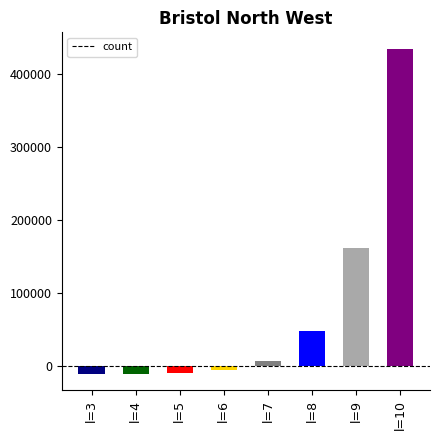

What is the minimum value shown in the chart?

-11270